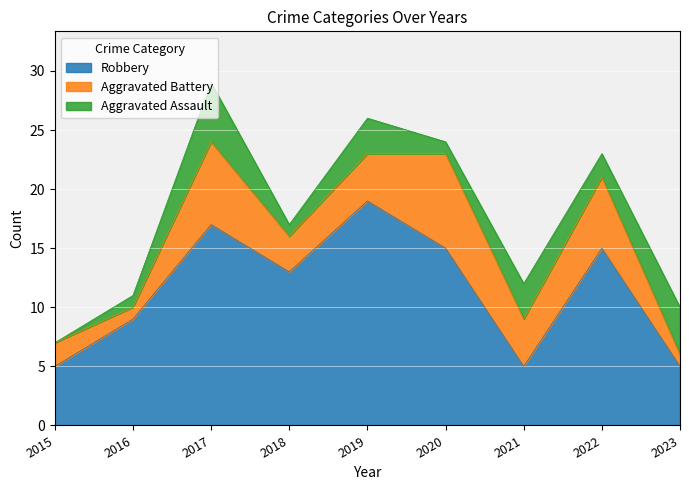

Does the chart display data point markers on the line(s)?

No